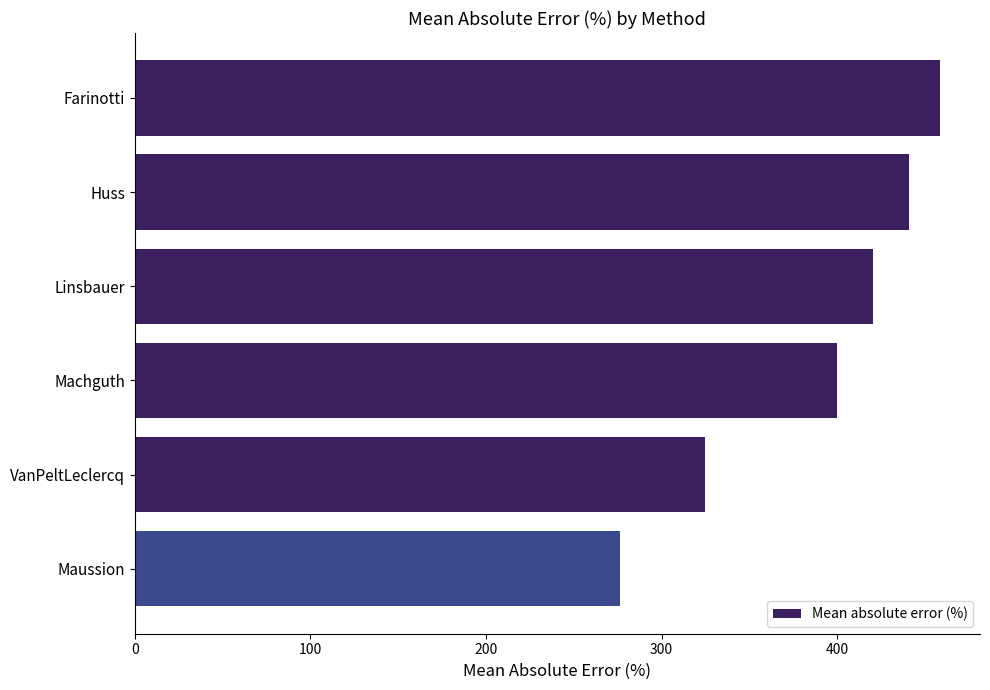

What is the average value?

386.7